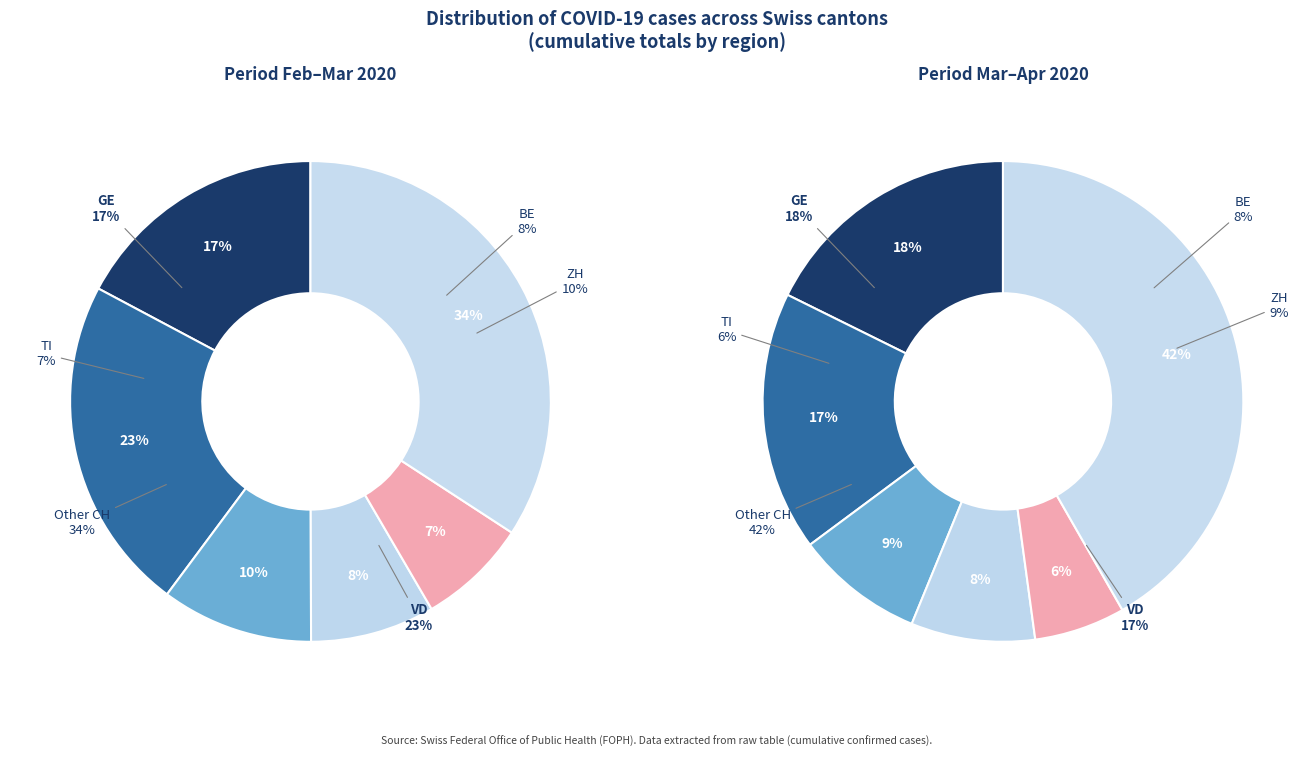

How many segments does this pie chart have?

12